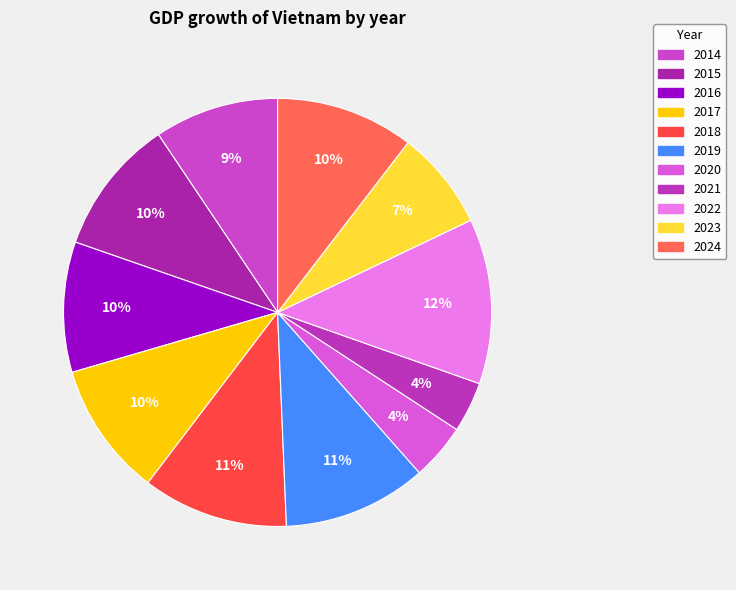

To the nearest percent, what is the difference between the 2020 and 2015 slice percentages?

6%